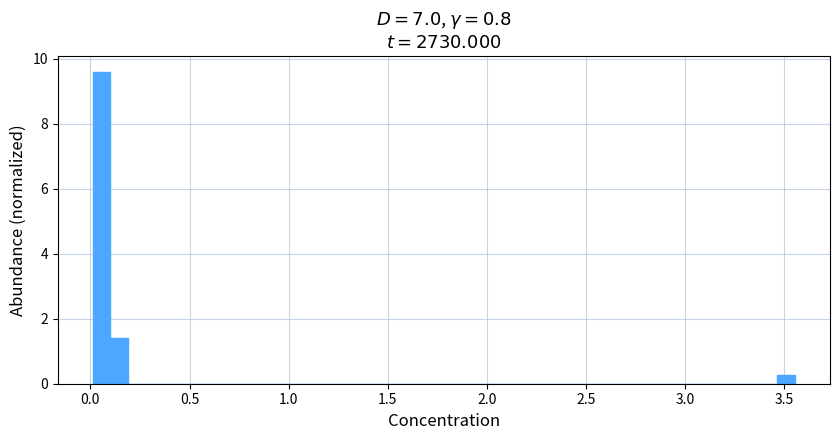

Read against the x-axis, roughly where is the centre of the tallest bar?

0.05